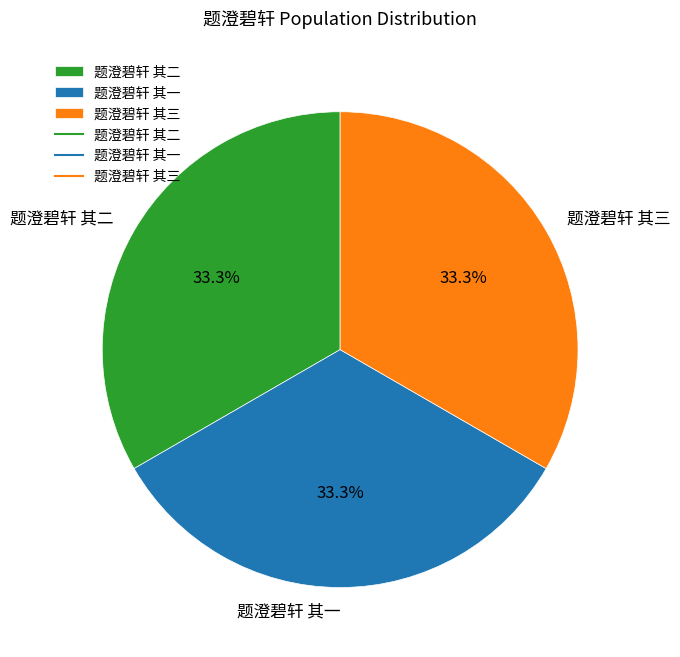

Count the number of slices in the pie.

3